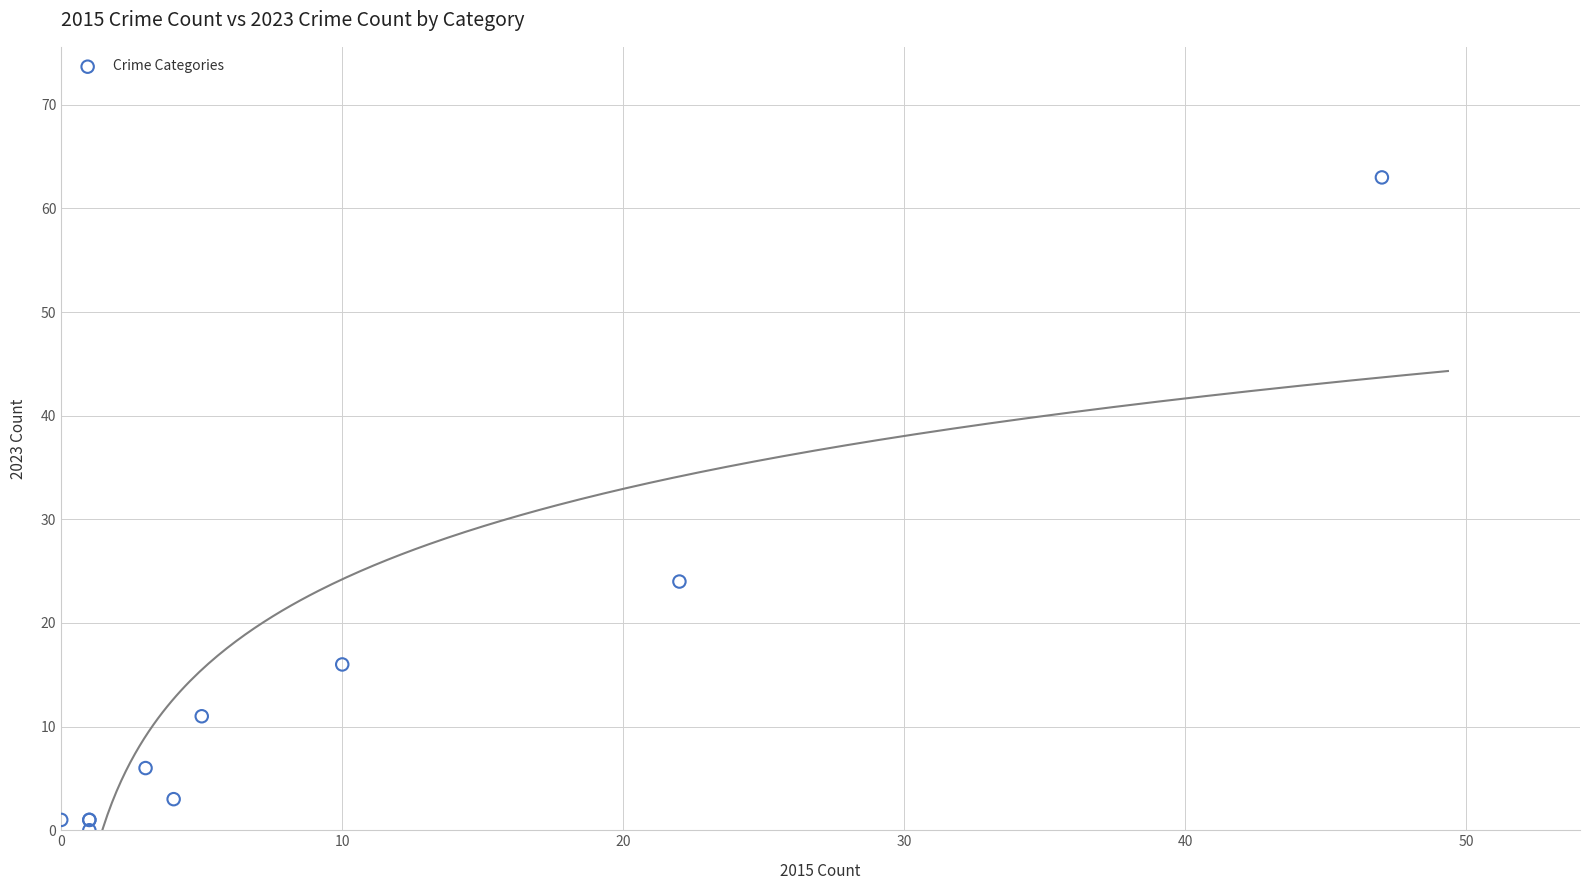

What Y value in the scatter plot is closest to 31?

24